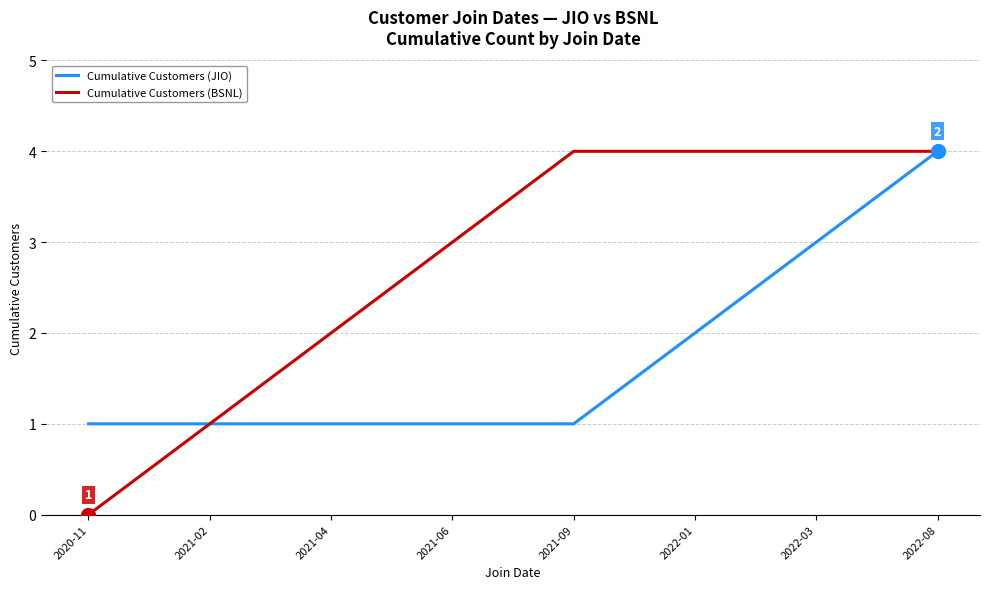

The value of Cumulative Customers (JIO) at 2022-08 is 6. True or false?

False